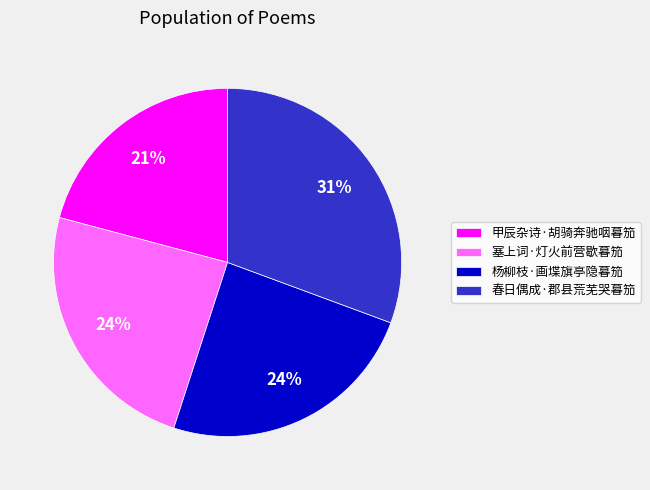

What is the smallest slice in the pie chart?

甲辰杂诗·胡骑奔驰咽暮笳